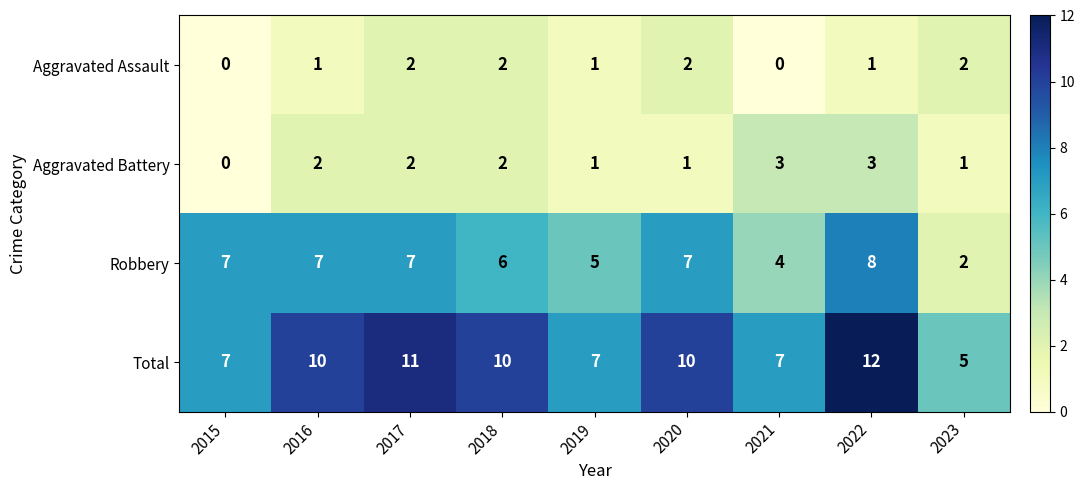

Which series has the largest total across all categories?

Total